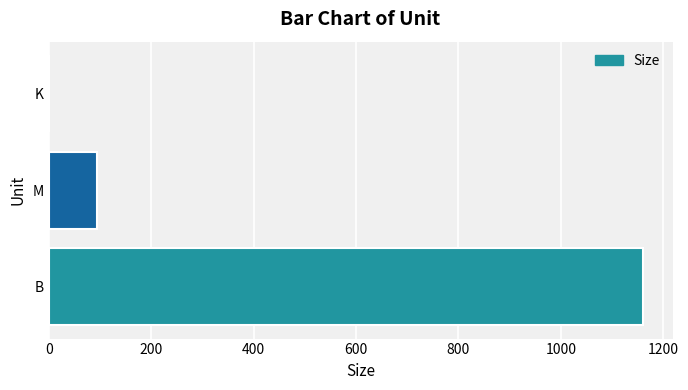

What is the sum of all values?

1254.9